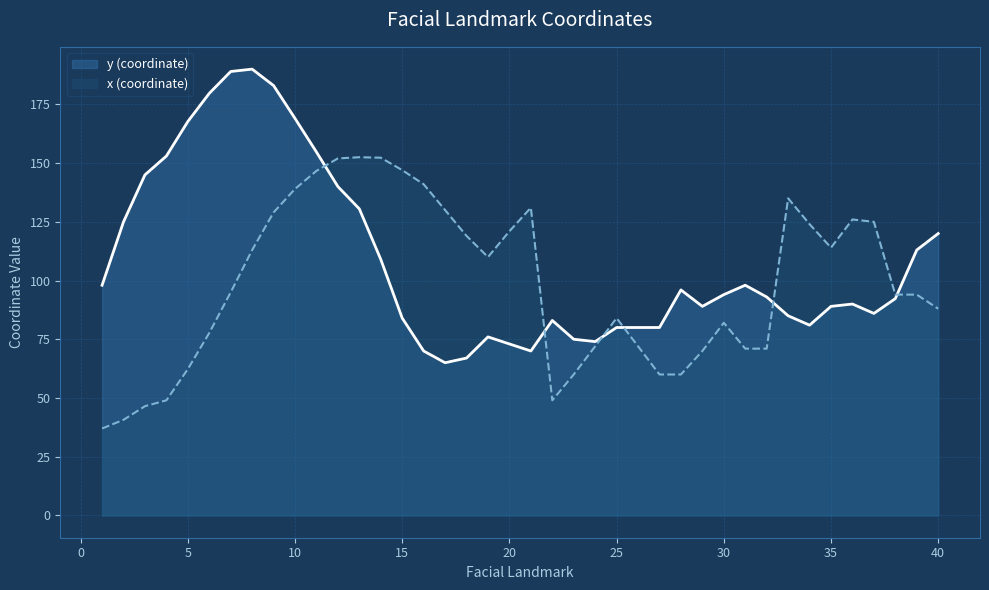

Between 12 and 19, which series saw the biggest shift?

y